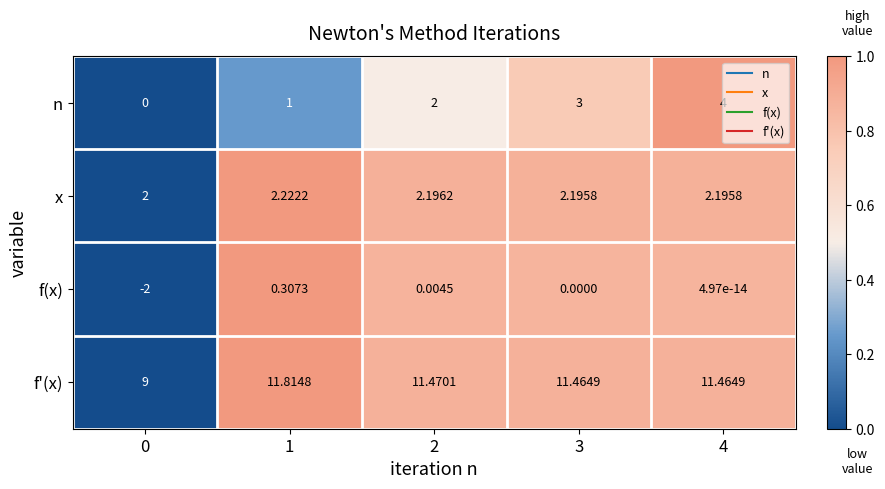

Between 0 and 3, which series saw the biggest shift?

n